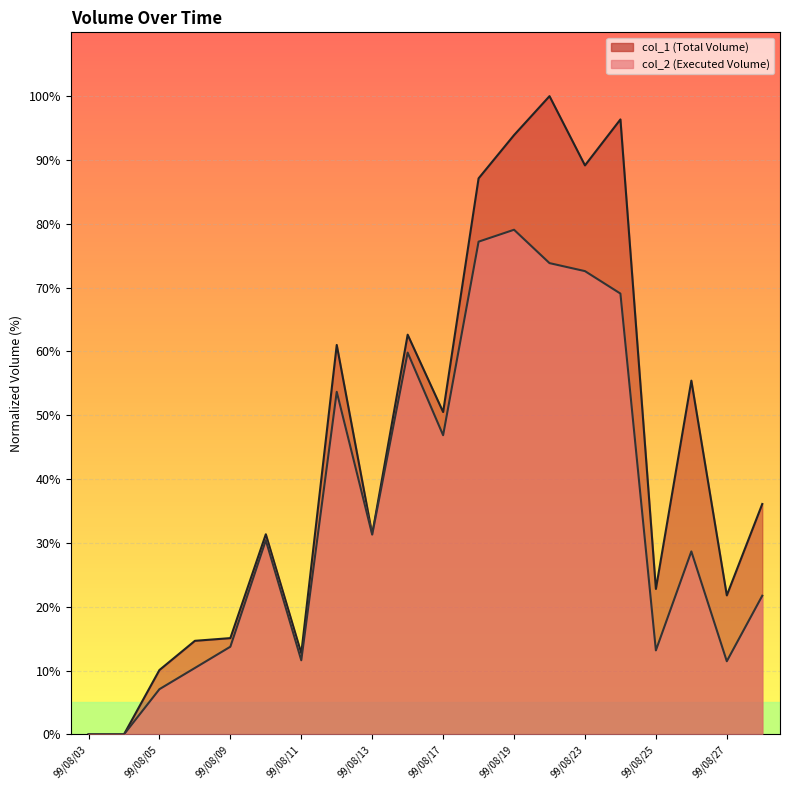

Reading left to right, transcribe all the data shown in this chart.

col_1: 99/08/03=0.0	99/08/04=0.0	99/08/05=10.1	99/08/06=14.7	99/08/09=15.1	99/08/10=31.4	99/08/11=12.7	99/08/12=61.0	99/08/13=31.4	99/08/16=62.6	99/08/17=50.5	99/08/18=87.1	99/08/19=93.9	99/08/20=100.0	99/08/23=89.2	99/08/24=96.4	99/08/25=22.8	99/08/26=55.4	99/08/27=21.8	99/08/30=36.1
col_2: 99/08/03=0.0	99/08/04=0.0	99/08/05=7.1	99/08/06=10.4	99/08/09=13.7	99/08/10=30.4	99/08/11=11.6	99/08/12=53.7	99/08/13=31.3	99/08/16=59.8	99/08/17=46.9	99/08/18=77.2	99/08/19=79.1	99/08/20=73.8	99/08/23=72.6	99/08/24=69.1	99/08/25=13.2	99/08/26=28.7	99/08/27=11.5	99/08/30=21.7